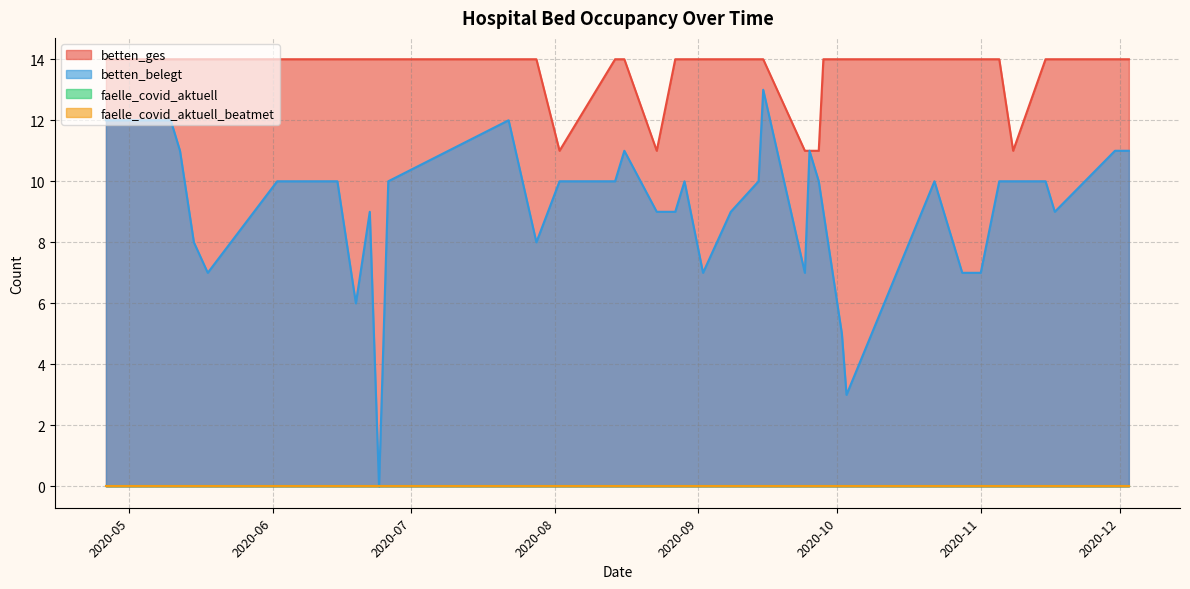

Does the chart have visible grid lines?

Yes